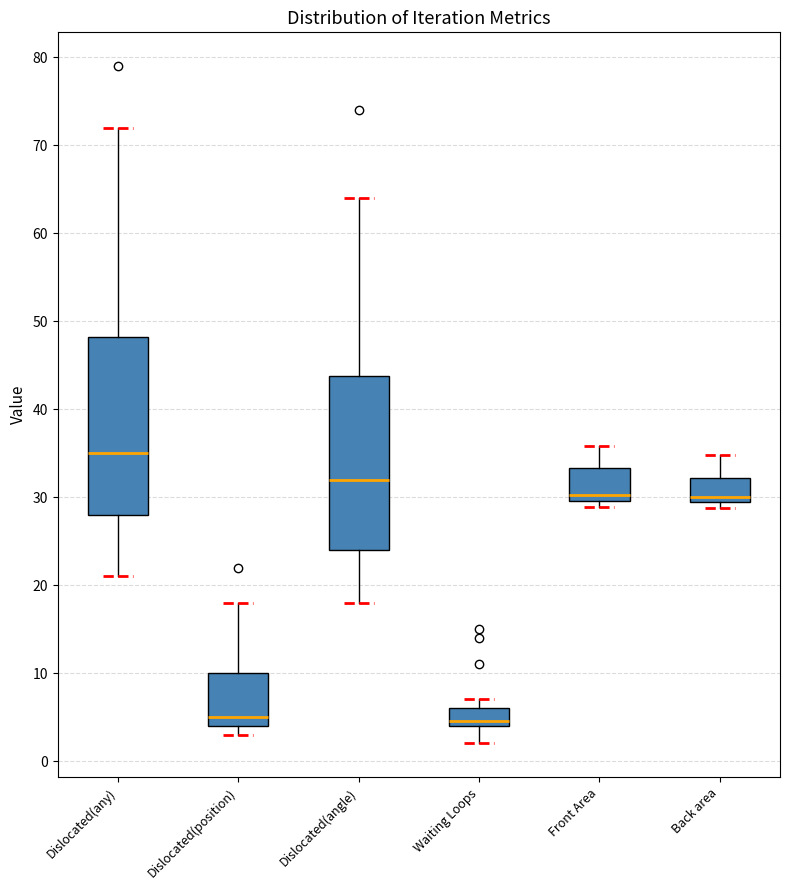

Where is the upper edge of the box for Back area on the y-axis? The values are not printed on the chart, so give them approximately, as read against the axis.

32